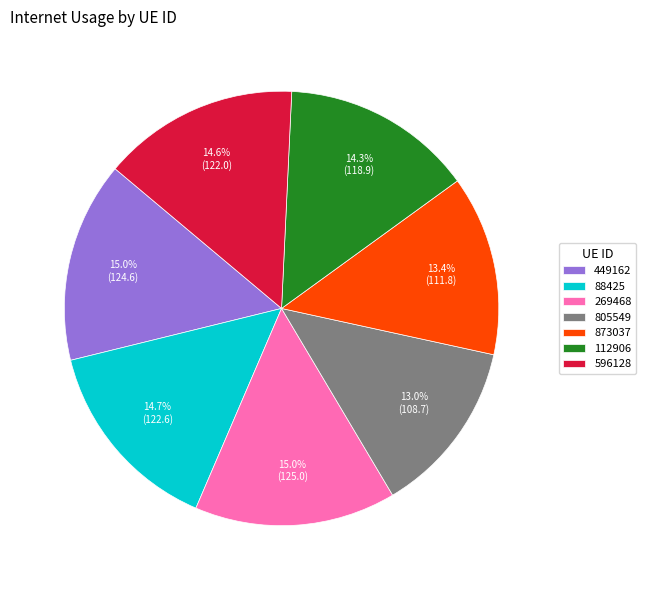

What percentage is the 112906 slice, to the nearest percent?

14%